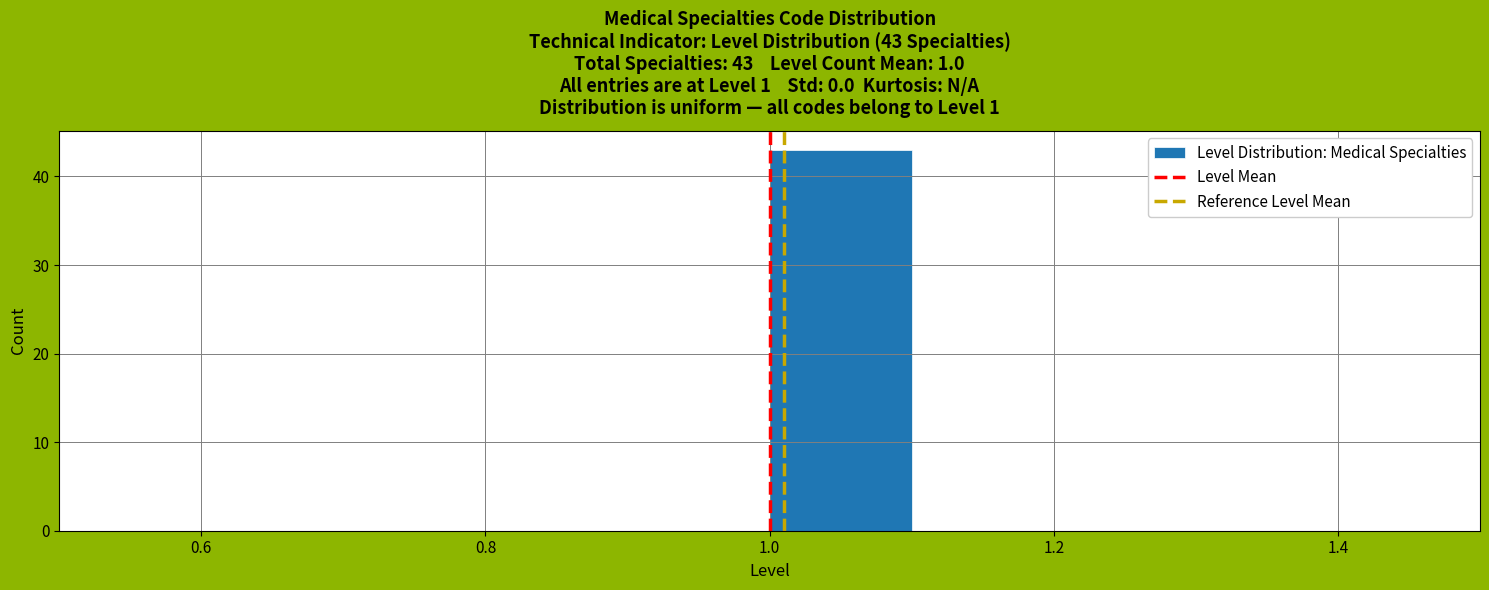

Over which range of the x-axis is the bar tallest?

1.0 to 1.1